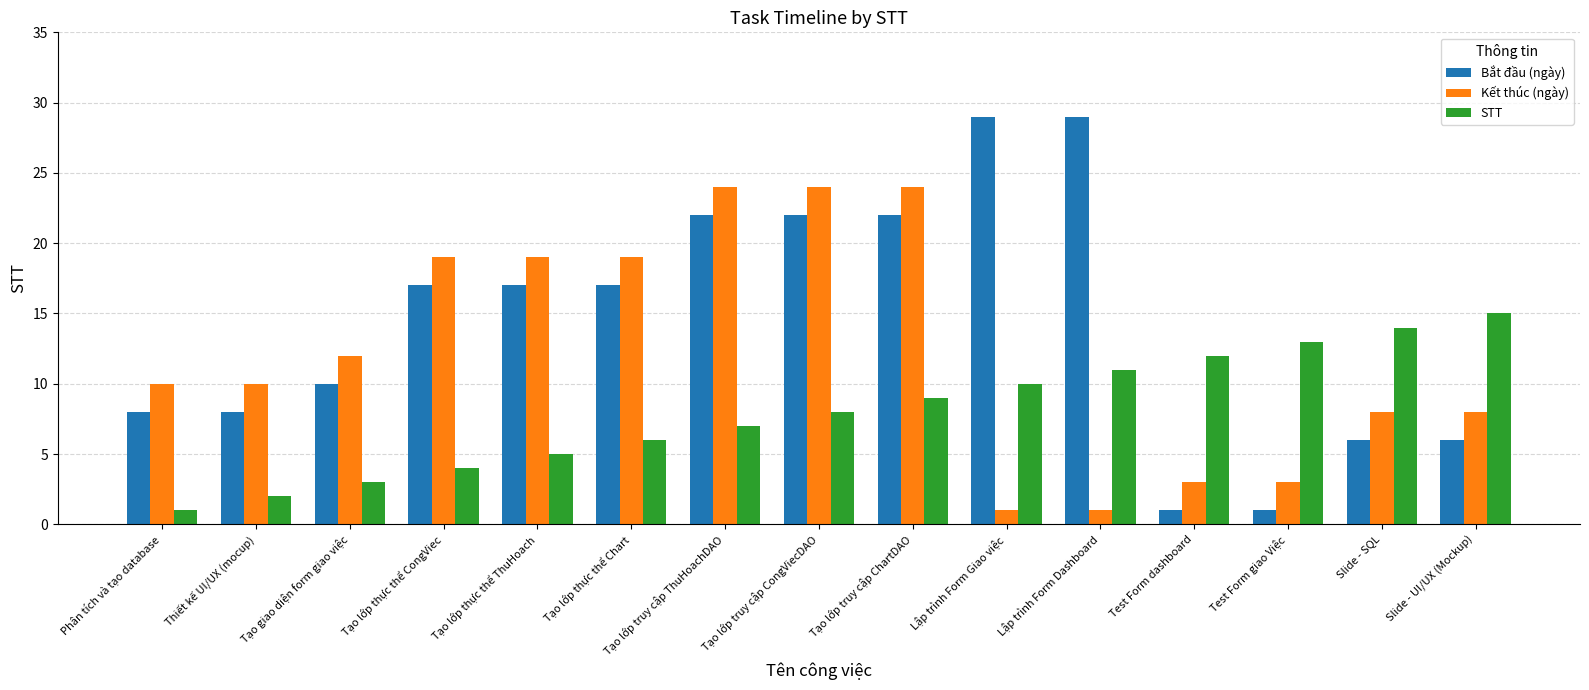

What is the average value of the STT series?

8